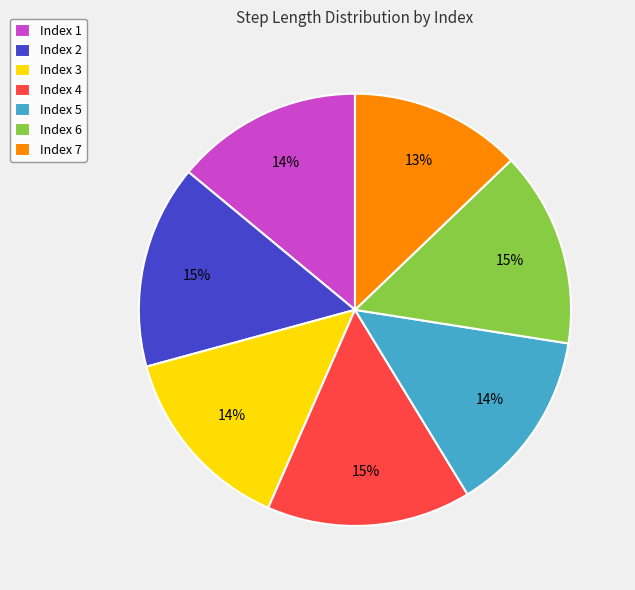

Is there any slice that represents more than half of the pie?

No